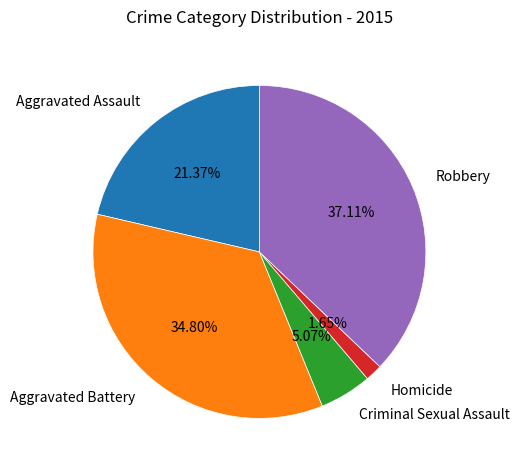

To the nearest percent, what is the difference between the Aggravated Battery and Homicide slice percentages?

33%